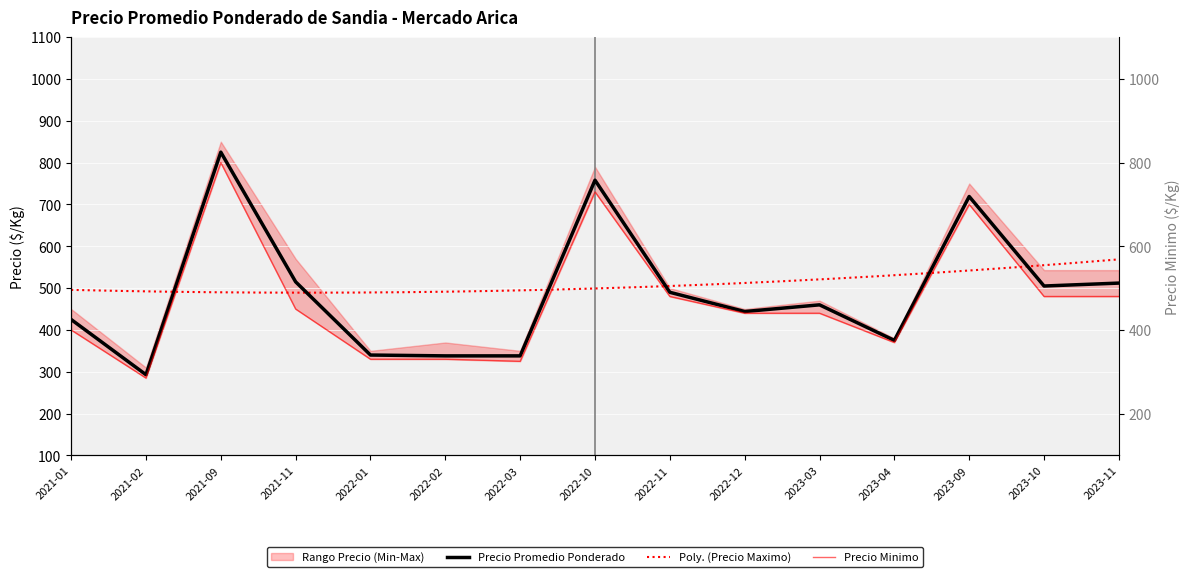

In Precio promedio ponderado, how many points are lower than both neighbors (excluding endpoints)?

4